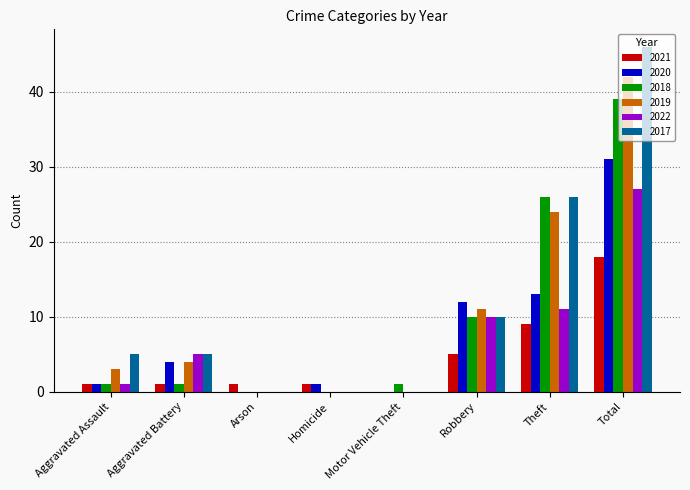

What is the sum of the 2019 values at Theft and Robbery?

35